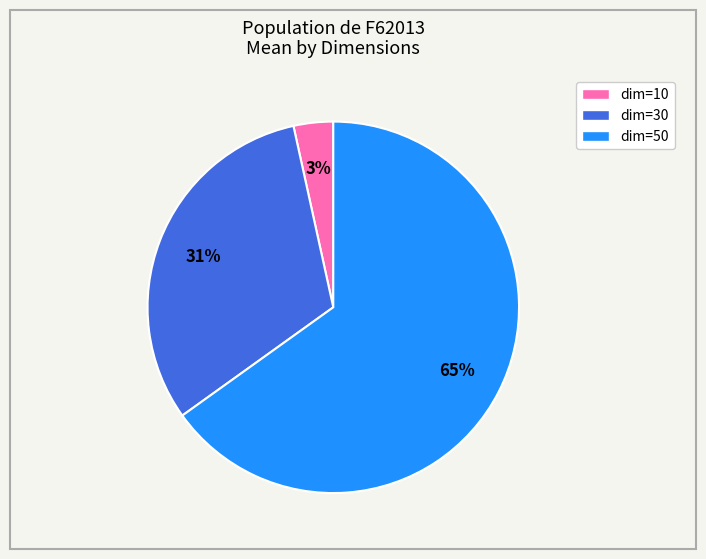

Is there any slice that represents more than half of the pie?

Yes